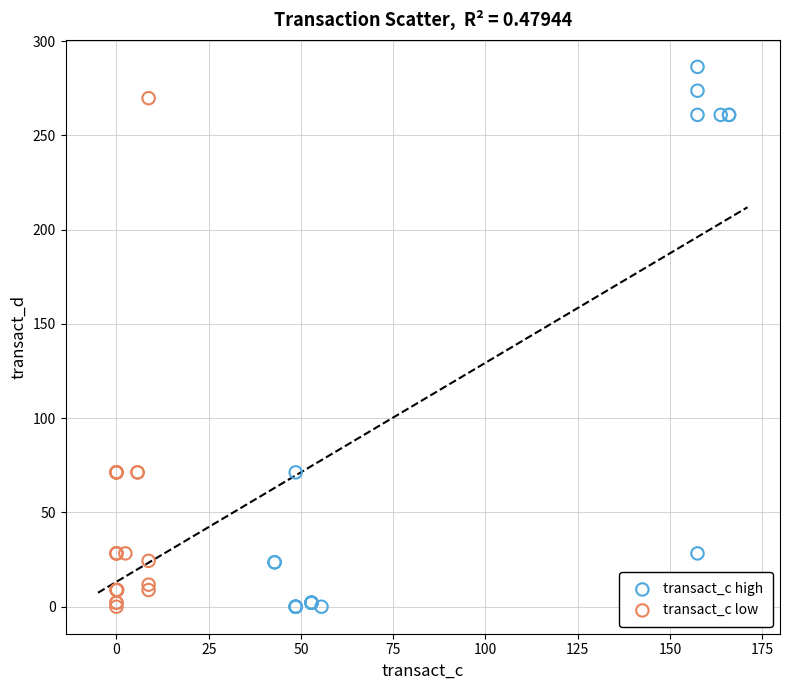

Which series reaches the maximum Y coordinate?

transact_c high